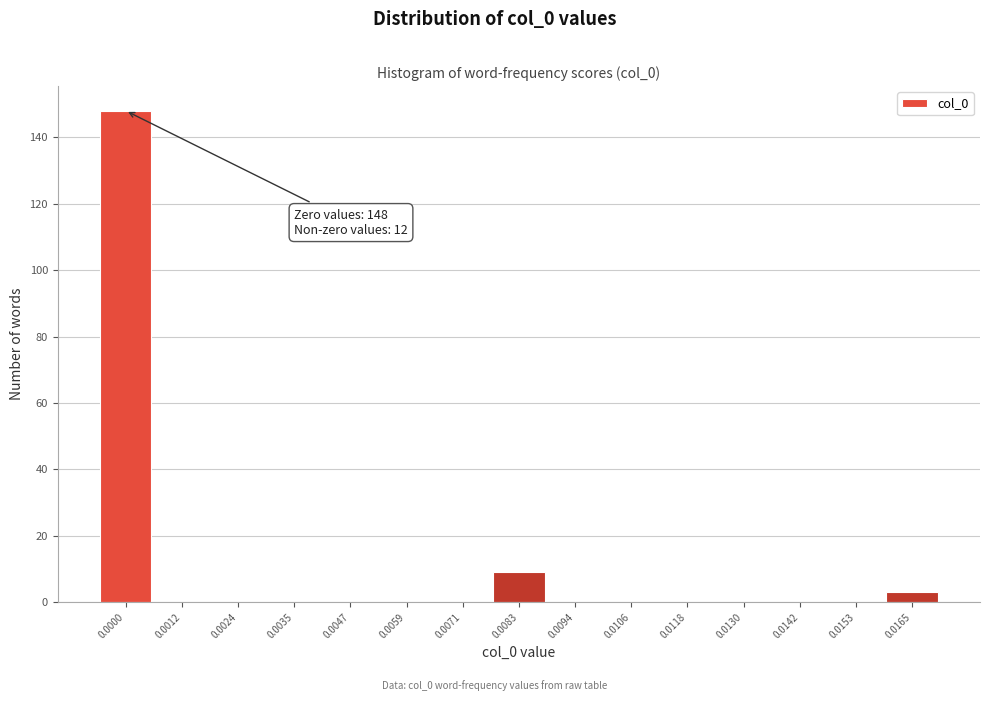

Reading left to right, list all the values displayed in this chart.

0.0000=148	0.0012=0	0.0024=0	0.0035=0	0.0047=0	0.0059=0	0.0071=0	0.0083=9	0.0094=0	0.0106=0	0.0118=0	0.0130=0	0.0142=0	0.0153=0	0.0165=3